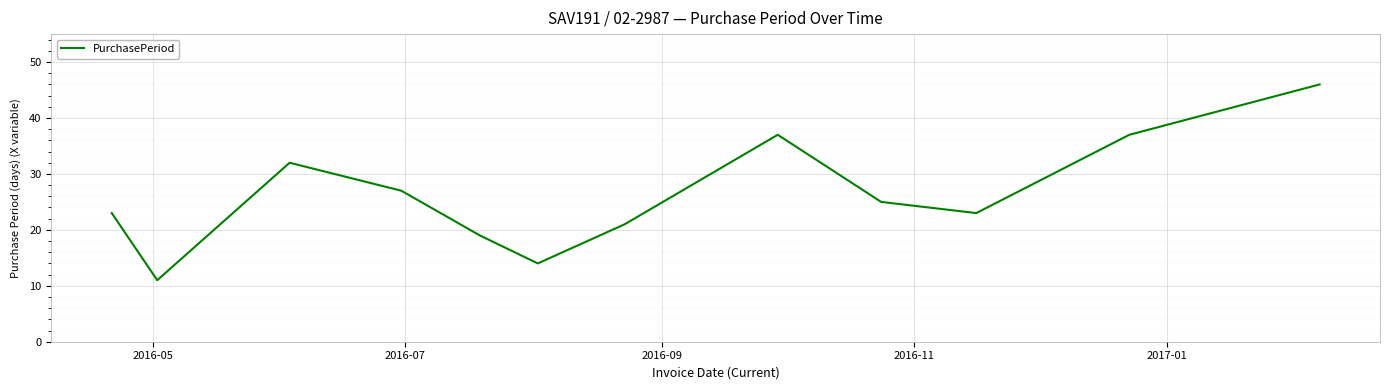

What is the maximum value shown in the chart?

46